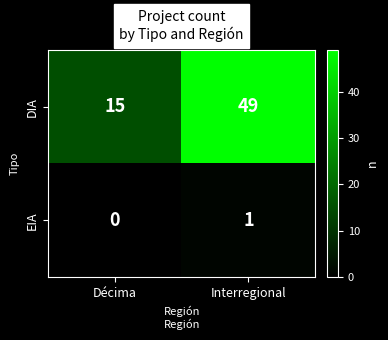

Reading right to left, list all the values displayed in this chart.

DIA: Interregional=49	Décima=15
EIA: Interregional=1	Décima=0